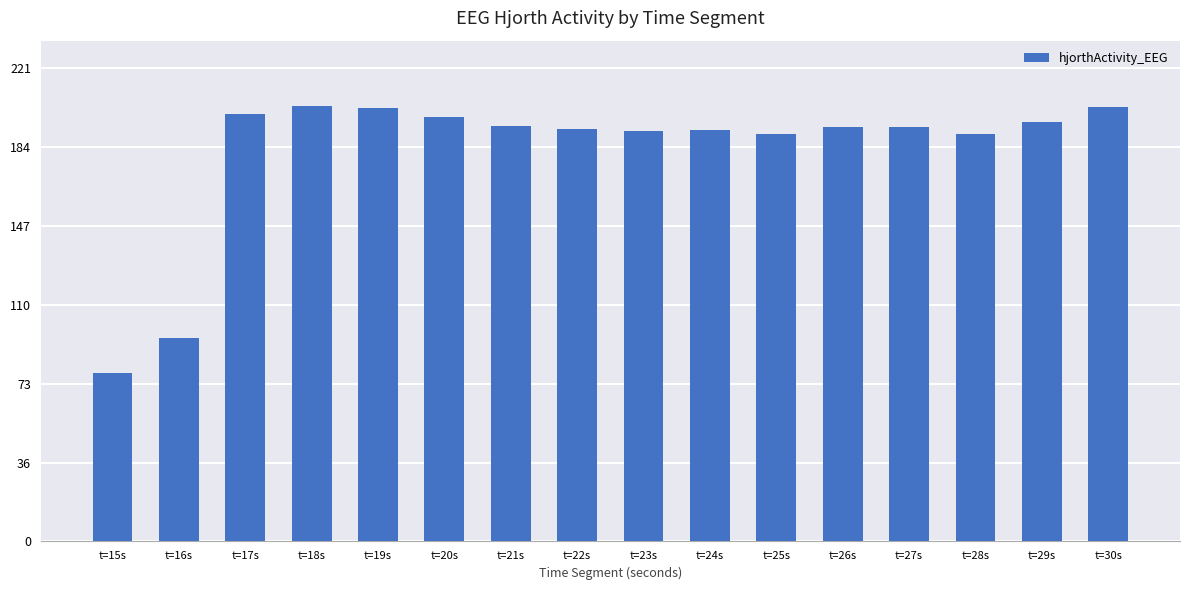

Does the chart contain any negative values?

No